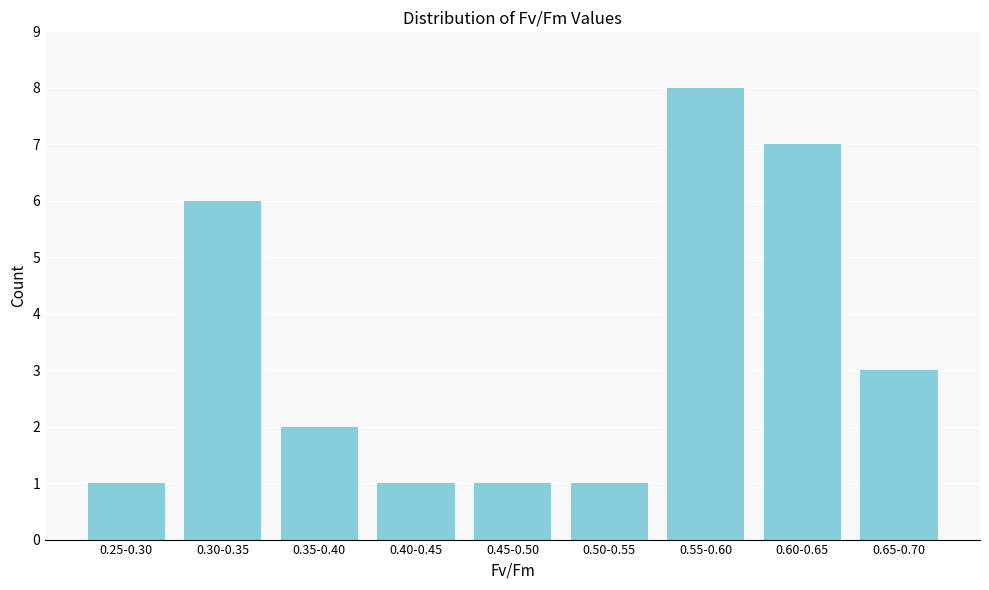

Reading right to left, extract all data points from this chart.

0.65-0.70=3	0.60-0.65=7	0.55-0.60=8	0.50-0.55=1	0.45-0.50=1	0.40-0.45=1	0.35-0.40=2	0.30-0.35=6	0.25-0.30=1